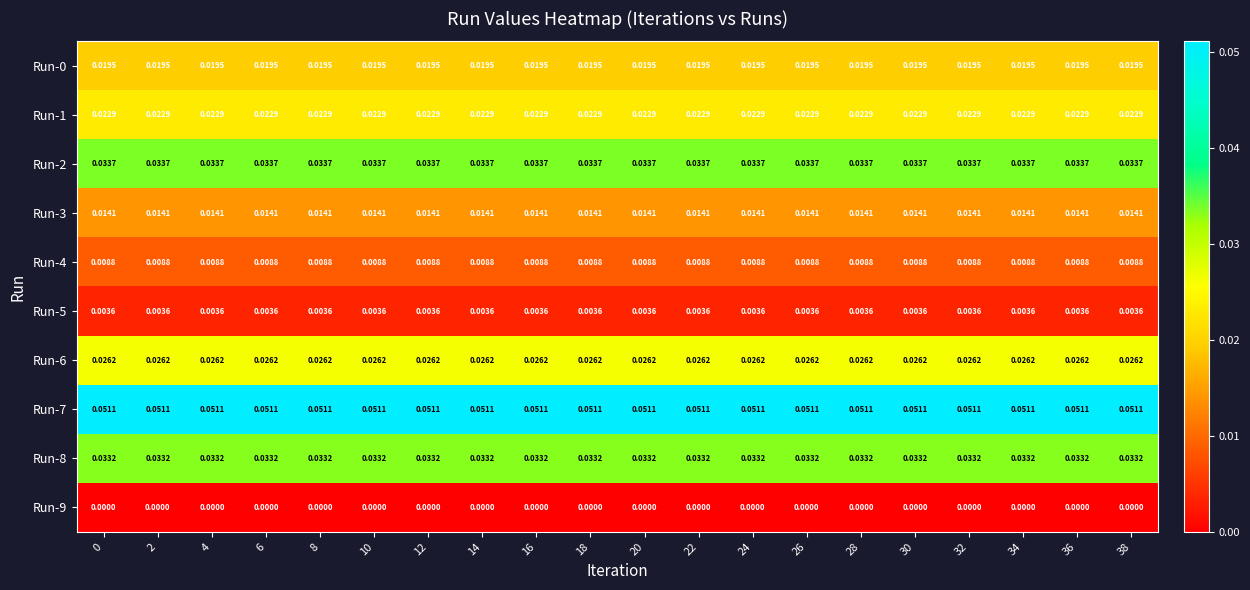

Rank the series at 20 from lowest to highest value.

Run-9, Run-5, Run-4, Run-3, Run-0, Run-1, Run-6, Run-8, Run-2, Run-7